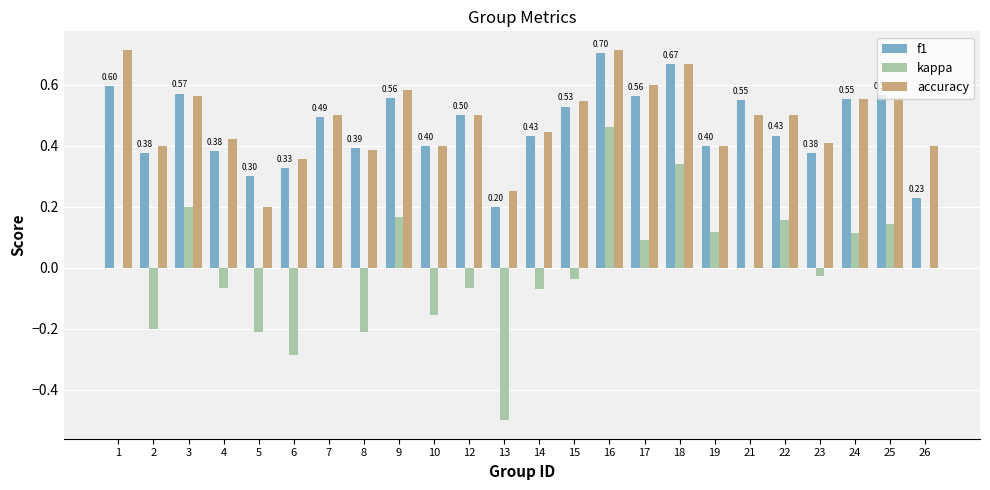

How many groups of bars are there?

24